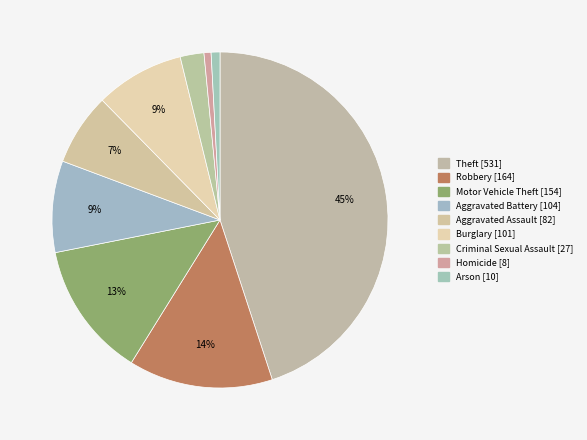

Count the number of slices in the pie.

9